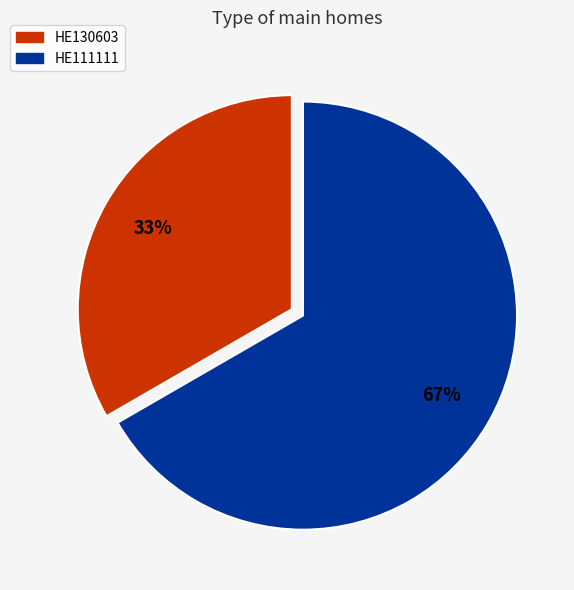

Is the sum of HE111111 and HE130603 greater than half?

Yes